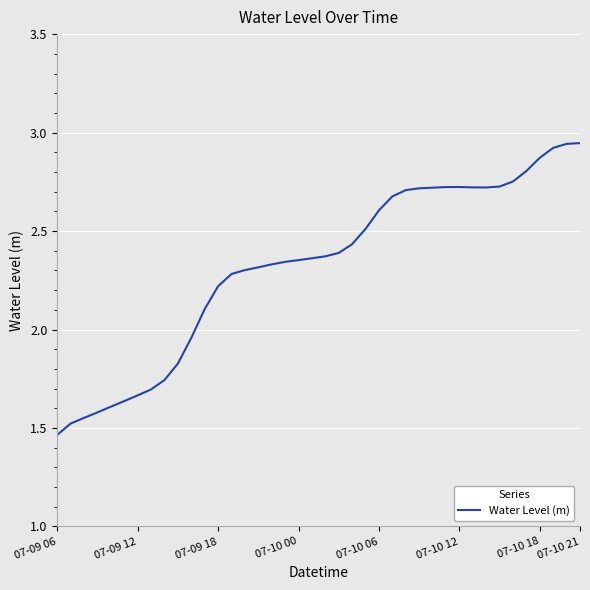

True or false: the data shows 3.2 at 07-09 18.

False